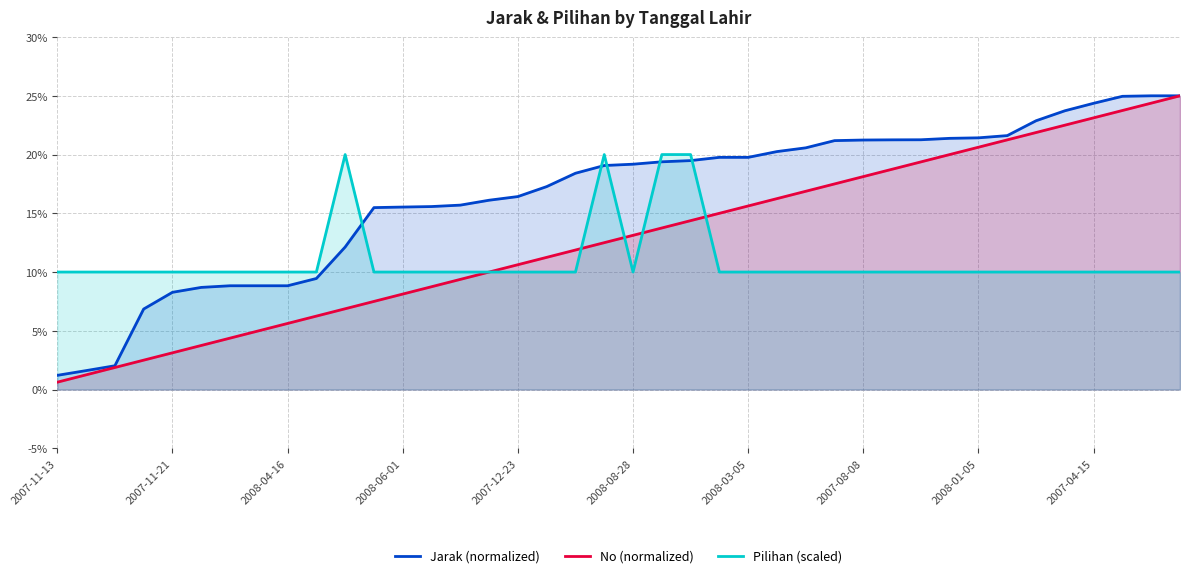

Where does the No (normalized) series first go above 13?

2008-08-28